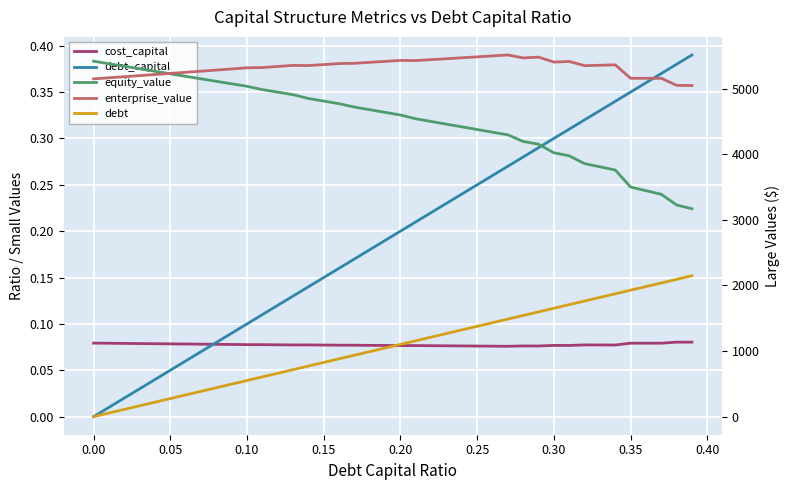

What is the difference between the second highest and second lowest values in the debt_capital series?

0.4